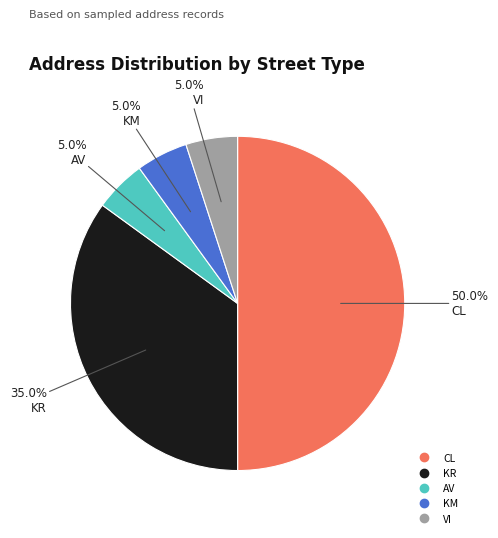

What percentage is the VI slice, to the nearest percent?

5%